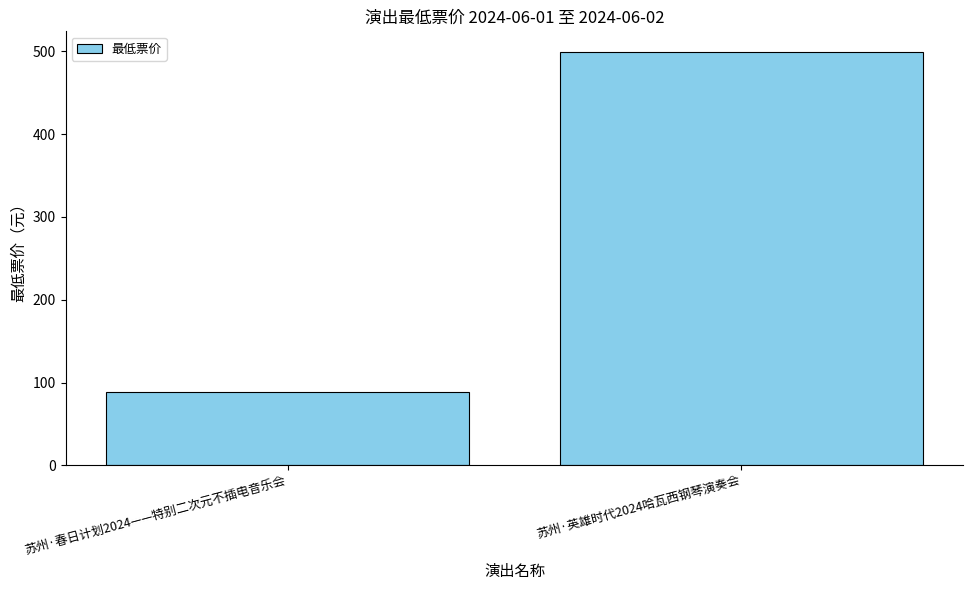

Are the bars grouped side by side (vs. stacked)?

No